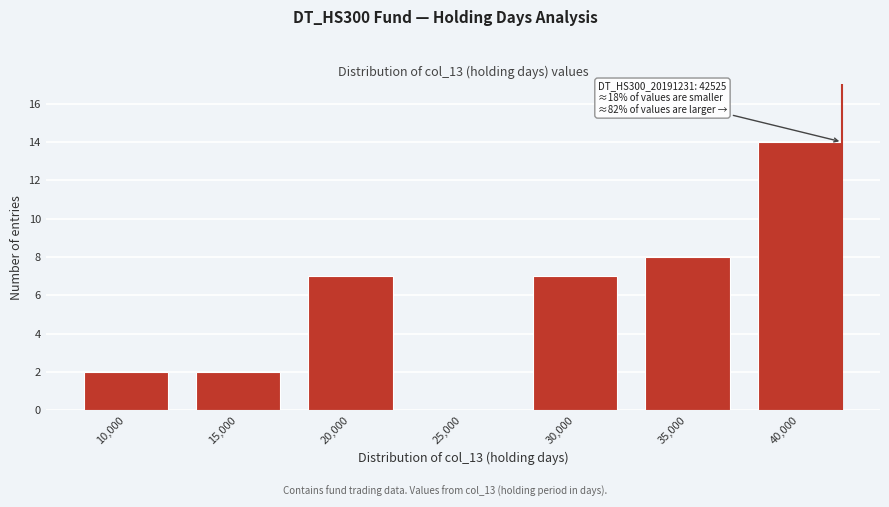

Reading left to right, list all the values displayed in this chart.

10,000=2	15,000=2	20,000=7	25,000=0	30,000=7	35,000=8	40,000=14